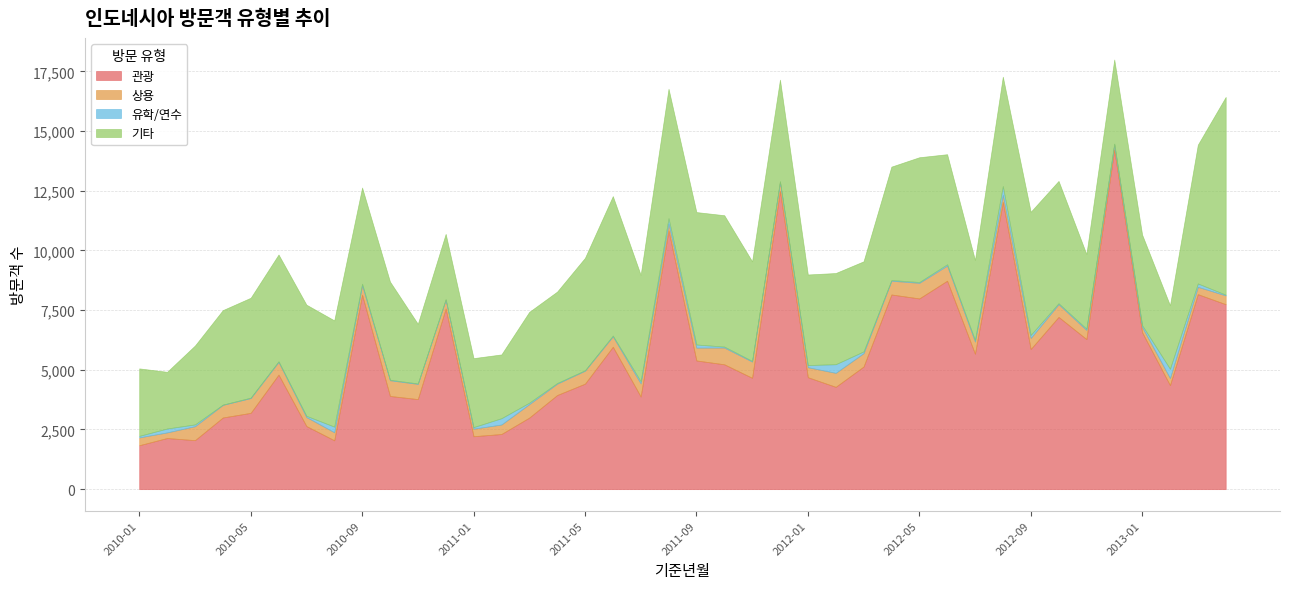

True or false: 상용 and 관광 intersect in this chart.

False